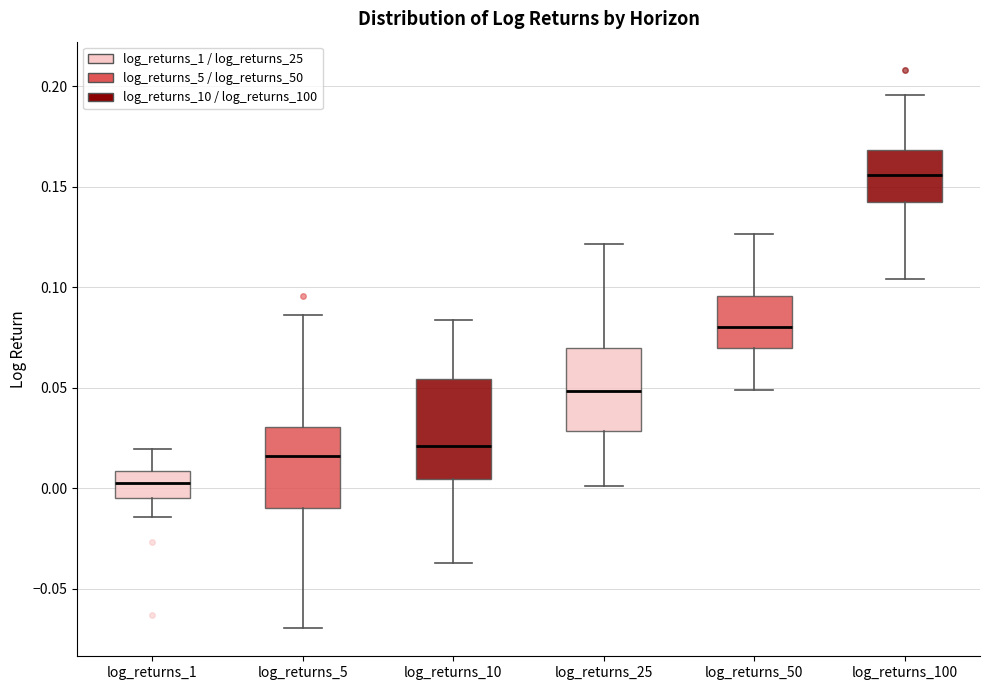

Reading left to right, transcribe this box plot: for each box, give where its median line is, the range the box spans, and where its two whiskers end, as read against the y-axis. The values are not printed on the chart, so give them approximately, as read against the axis.

log_returns_1: median 0.005, box -0.005 to 0.010, whiskers -0.015 to 0.020
log_returns_5: median 0.015, box -0.010 to 0.030, whiskers -0.070 to 0.085
log_returns_10: median 0.020, box 0.005 to 0.055, whiskers -0.035 to 0.085
log_returns_25: median 0.050, box 0.030 to 0.070, whiskers 0.000 to 0.120
log_returns_50: median 0.080, box 0.070 to 0.095, whiskers 0.050 to 0.125
log_returns_100: median 0.155, box 0.140 to 0.170, whiskers 0.105 to 0.195